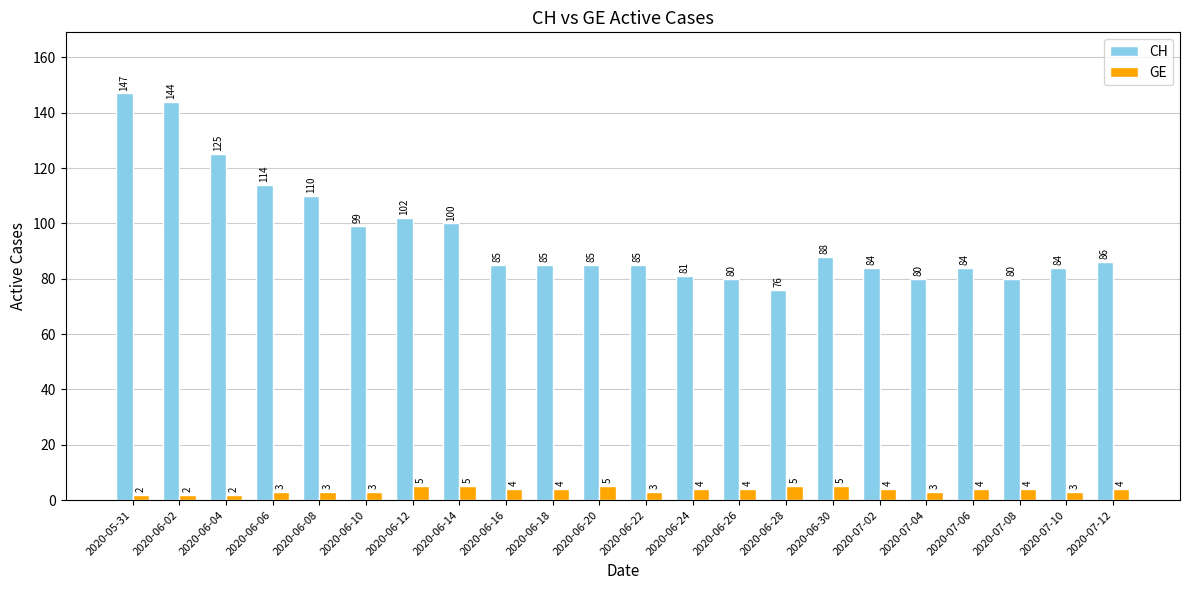

List the series in order of their peak value, highest first.

CH, GE